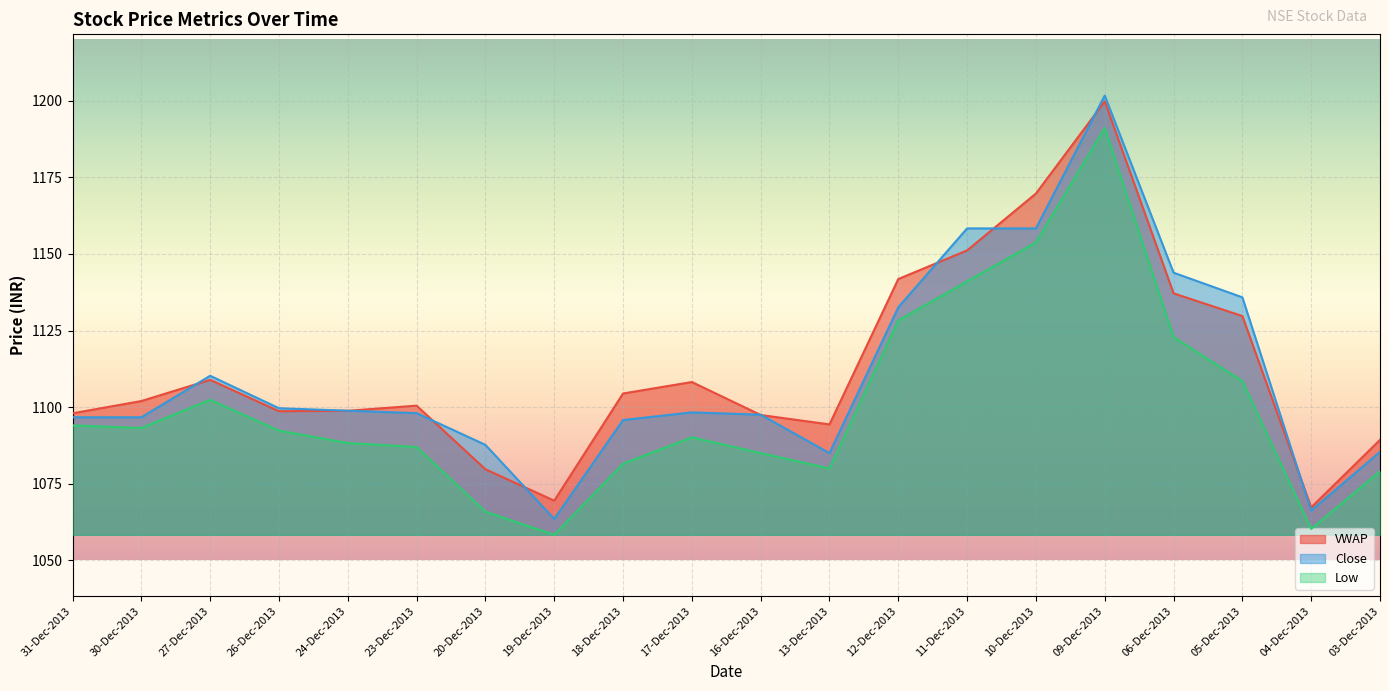

Which category has the highest value in the Close series?

09-Dec-2013